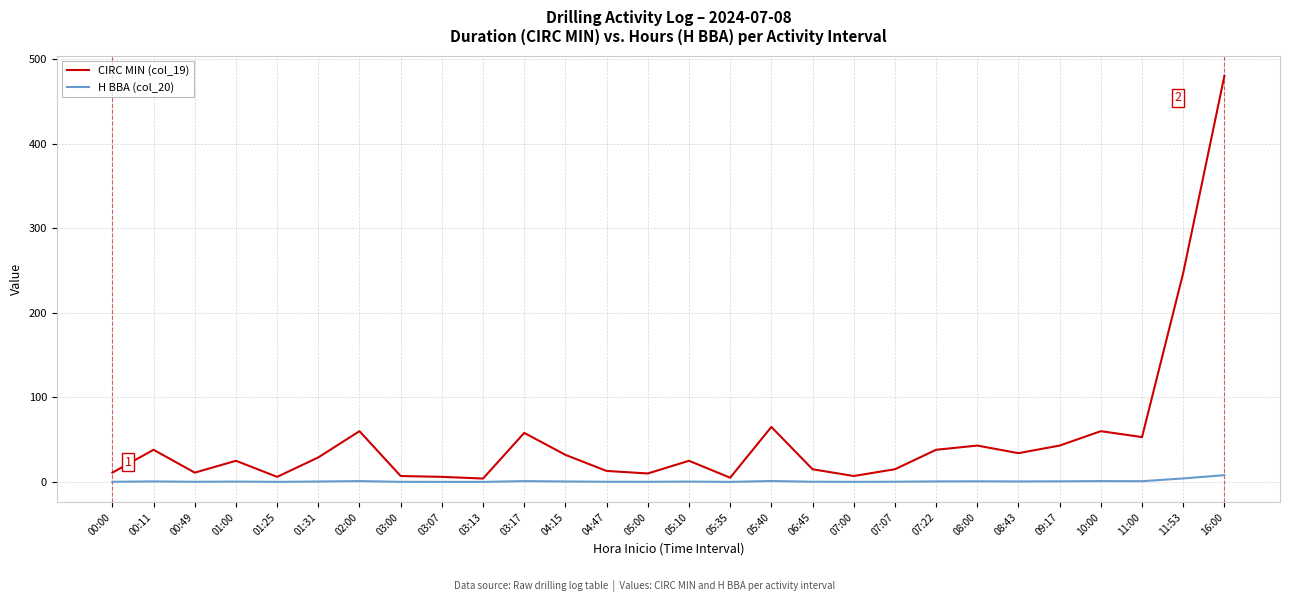

At 05:40, list the series in order from largest to smallest.

CIRC MIN (col_19), H BBA (col_20)